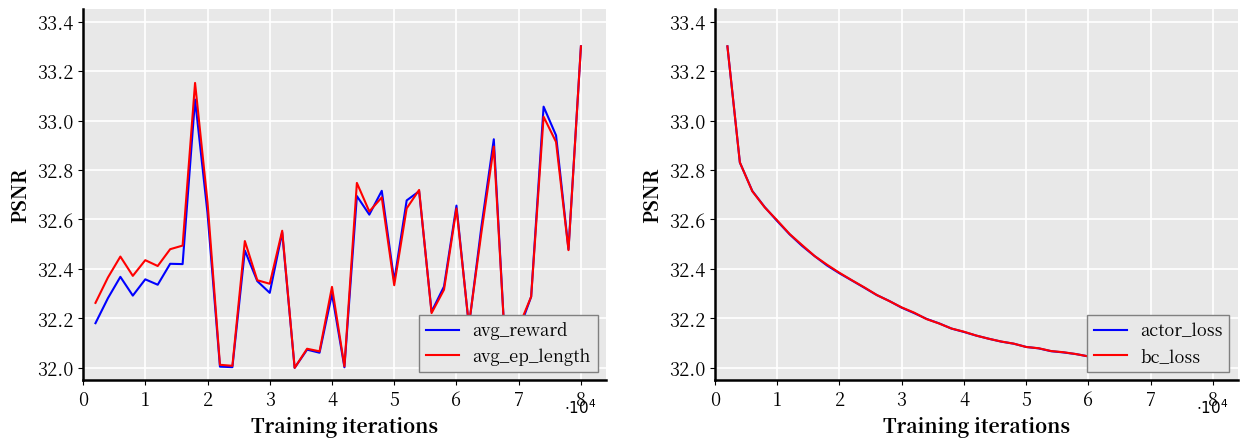

What is the sum of all bc_loss values?

1289.8